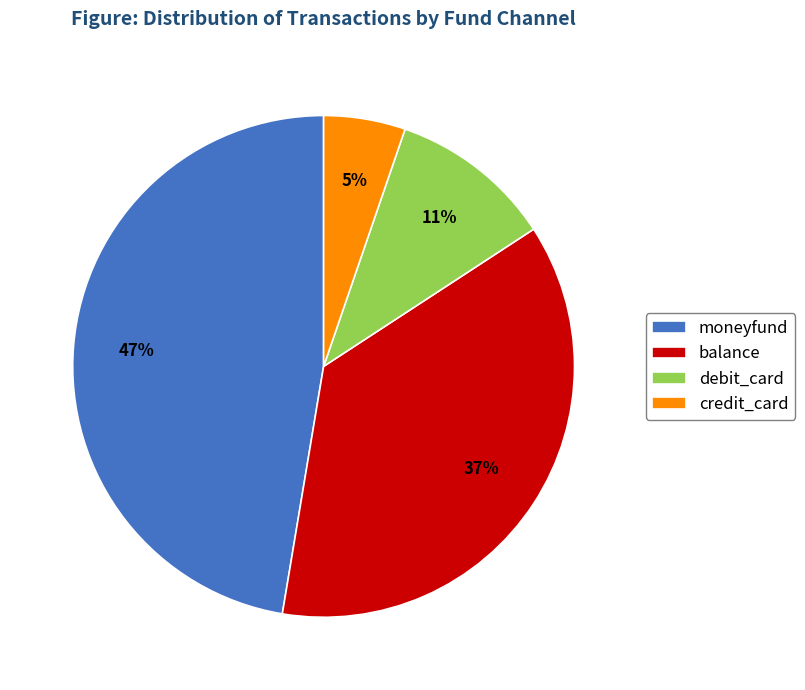

How many segments does this pie chart have?

4